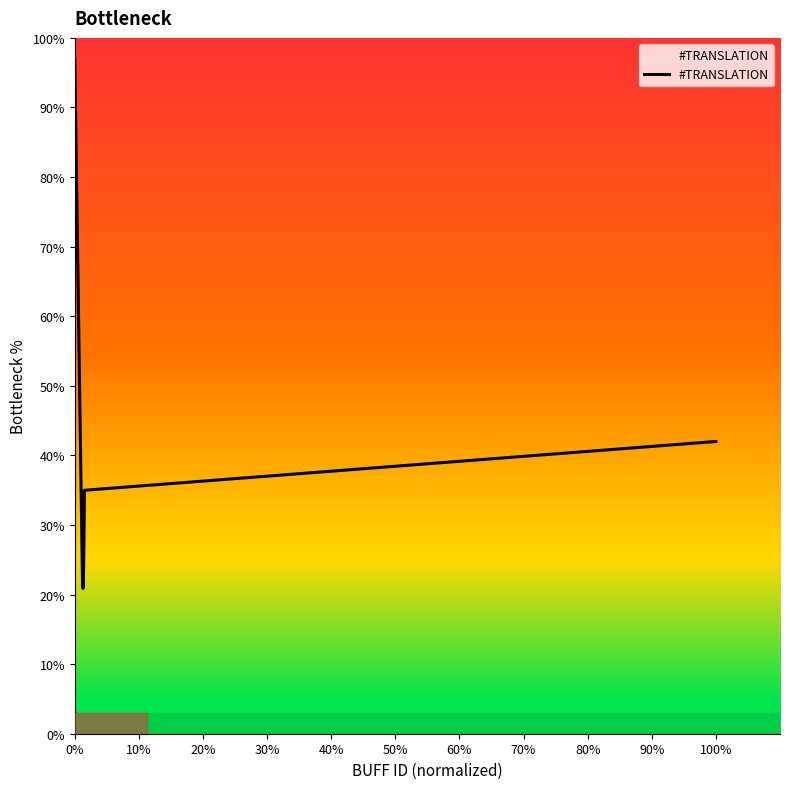

What is the greatest value displayed?

96.9